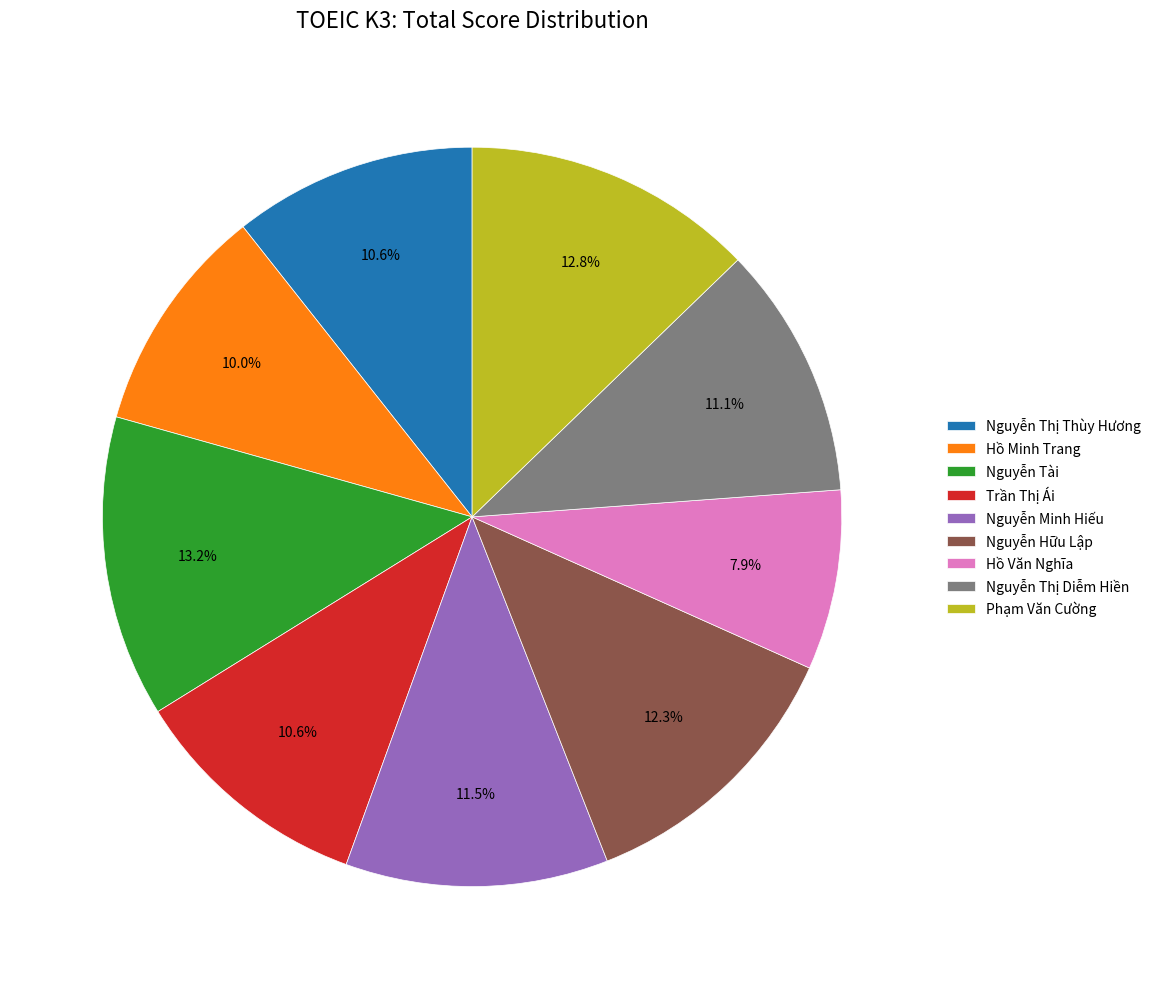

To the nearest percent, what is the difference between the Phạm Văn Cường and Nguyễn Thị Diễm Hiền slice percentages?

2%